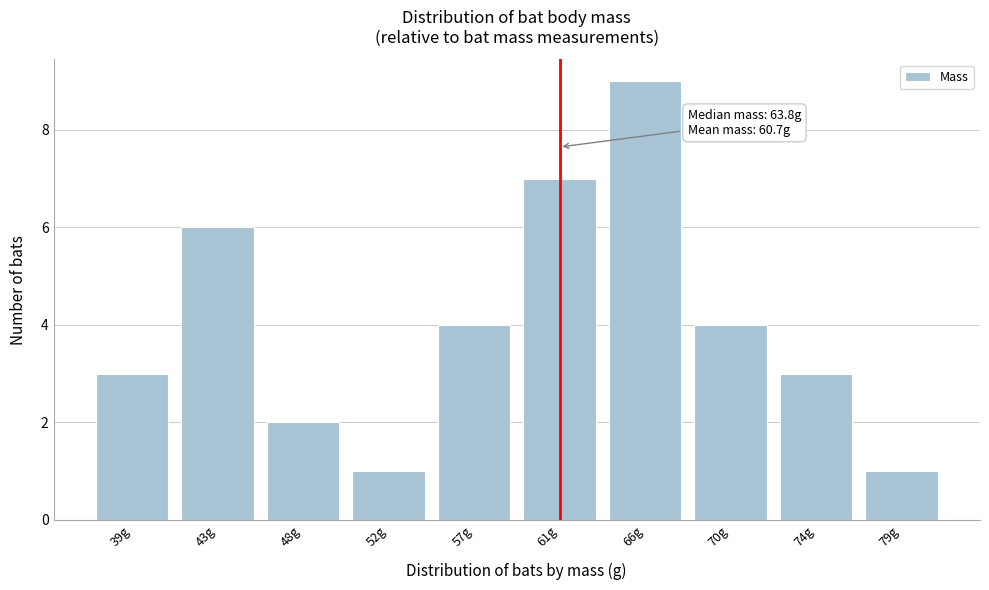

Reading left to right, extract all data points from this chart.

39g=3	43g=6	48g=2	52g=1	57g=4	61g=7	66g=9	70g=4	74g=3	79g=1